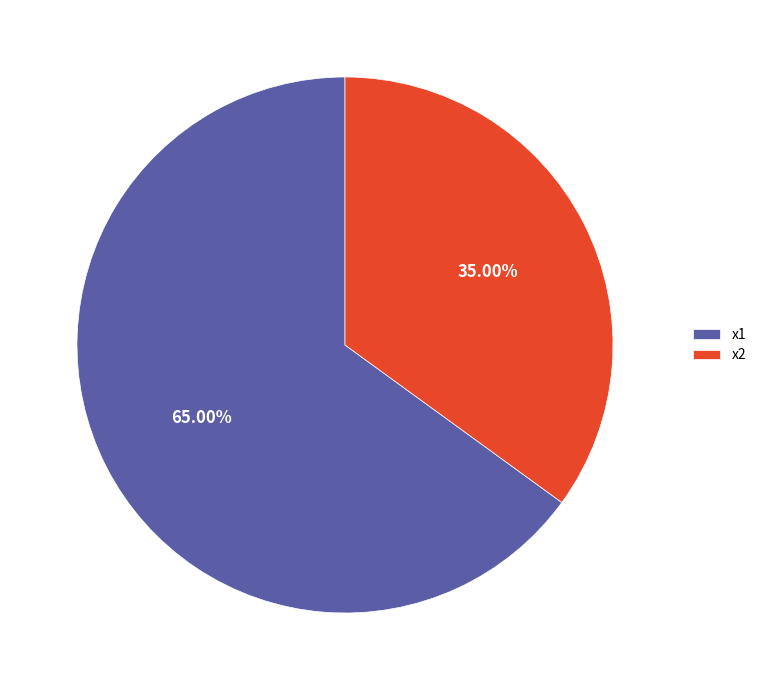

Between x1 and x2, which is larger?

x1